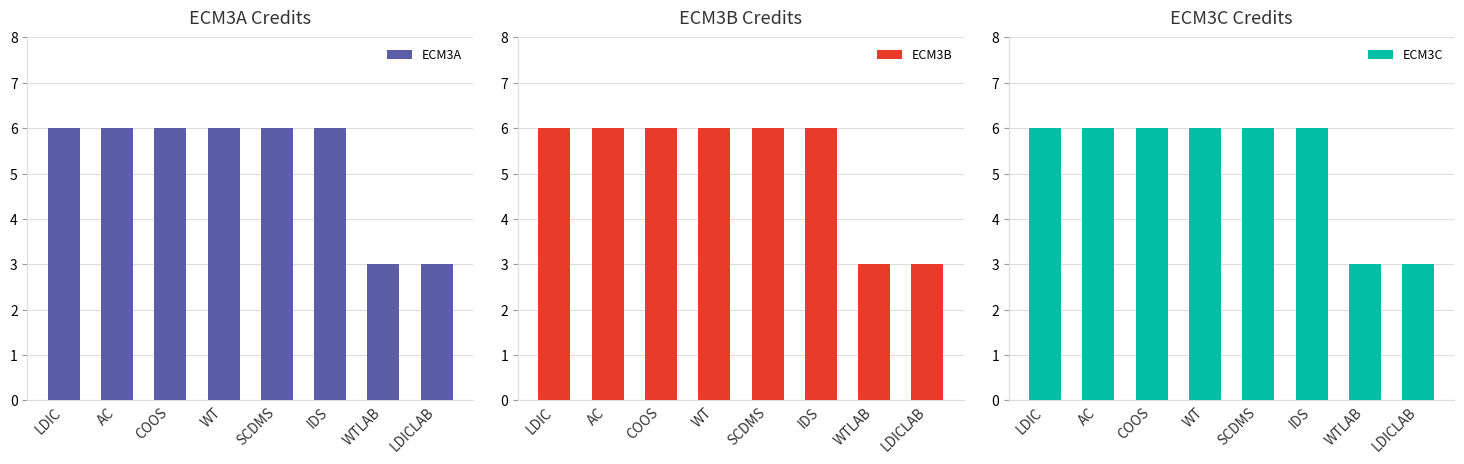

Rank the series at SCDMS from lowest to highest value.

ECM3A, ECM3B, ECM3C